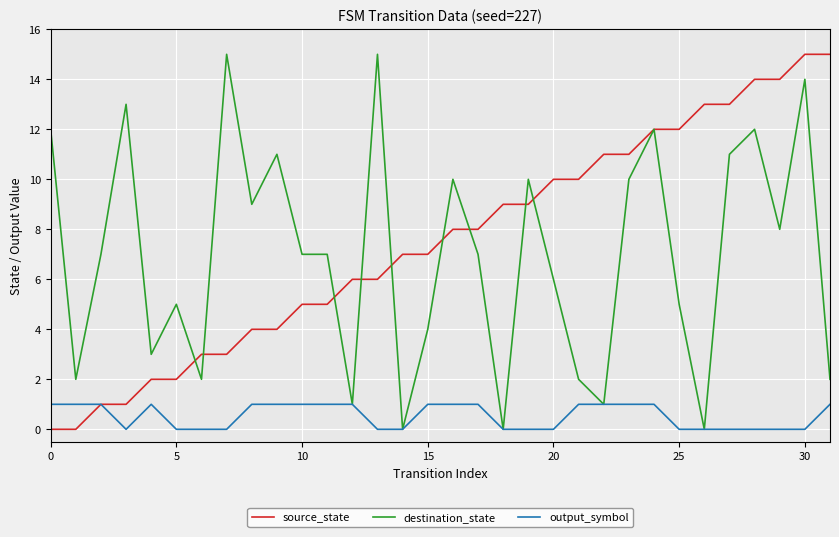

What is the value of the output_symbol point at the 2nd from the left?

1